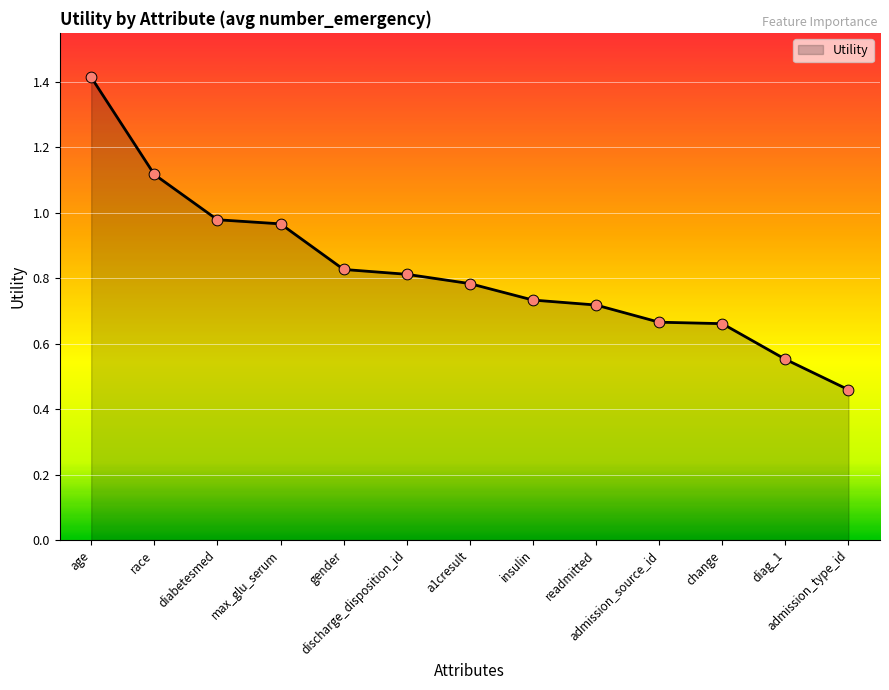

Between readmitted and age, which is larger?

age